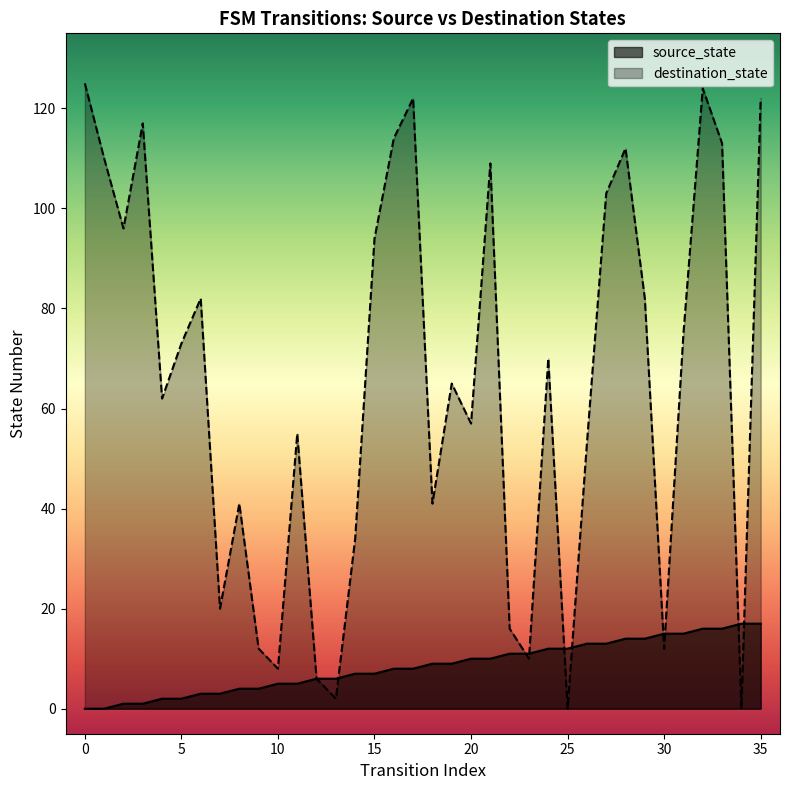

Reading left to right, extract all data points from this chart.

source_state: 0=0	1=0	2=1	3=1	4=2	5=2	6=3	7=3	8=4	9=4	10=5	11=5	12=6	13=6	14=7	15=7	16=8	17=8	18=9	19=9	20=10	21=10	22=11	23=11	24=12	25=12	26=13	27=13	28=14	29=14	30=15	31=15	32=16	33=16	34=17	35=17
destination_state: 0=125	1=110	2=96	3=117	4=62	5=73	6=82	7=20	8=41	9=12	10=8	11=55	12=6	13=2	14=34	15=94	16=114	17=122	18=41	19=65	20=57	21=109	22=16	23=10	24=70	25=0	26=53	27=103	28=112	29=82	30=12	31=75	32=124	33=113	34=0	35=122